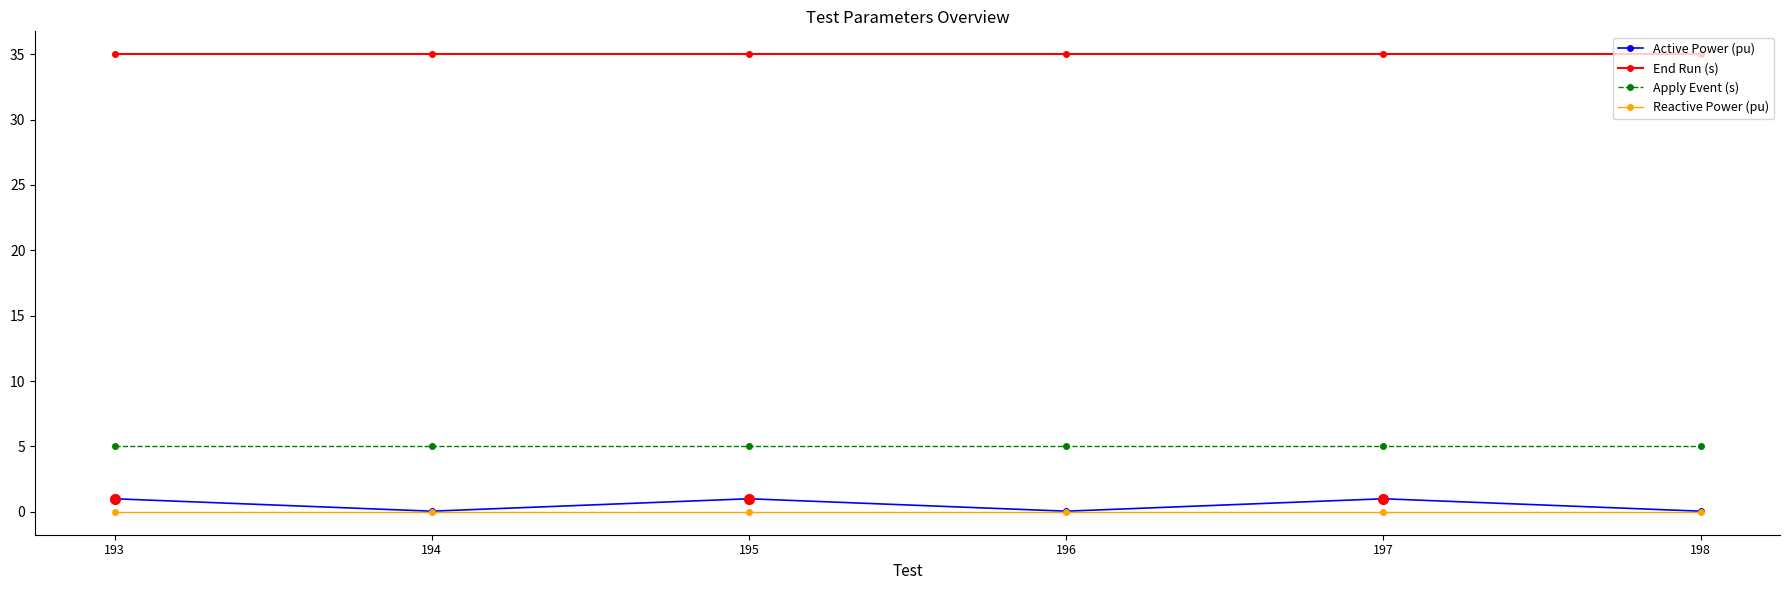

What is the total value across all series at 195?

41.0